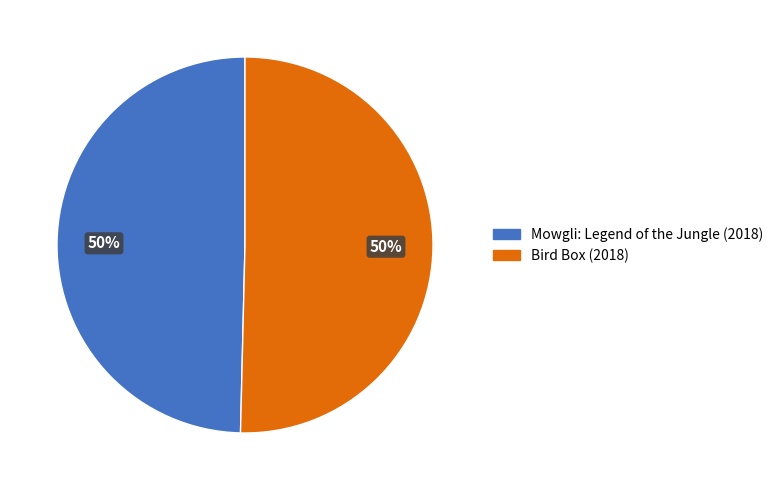

The Bird Box (2018) slice represents 50% of the pie. True or false?

True